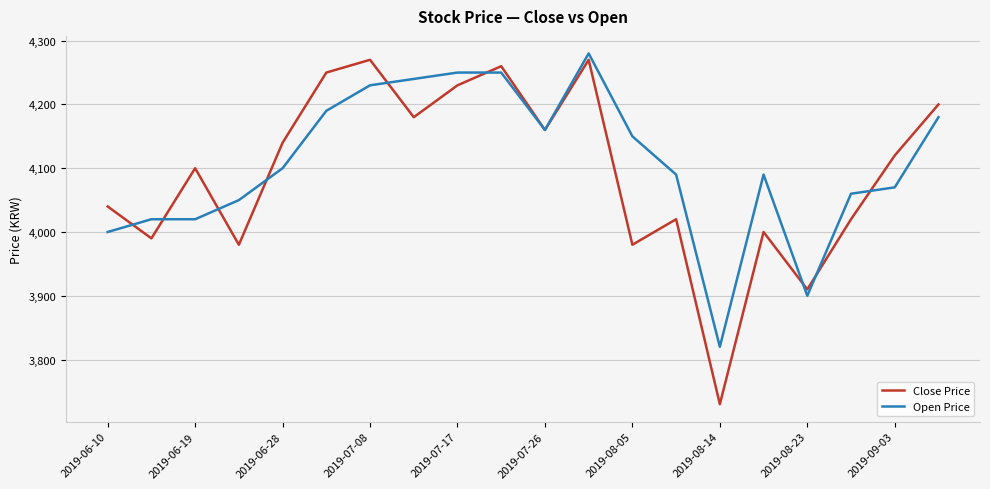

What is the lowest value of the Close Price series?

3730